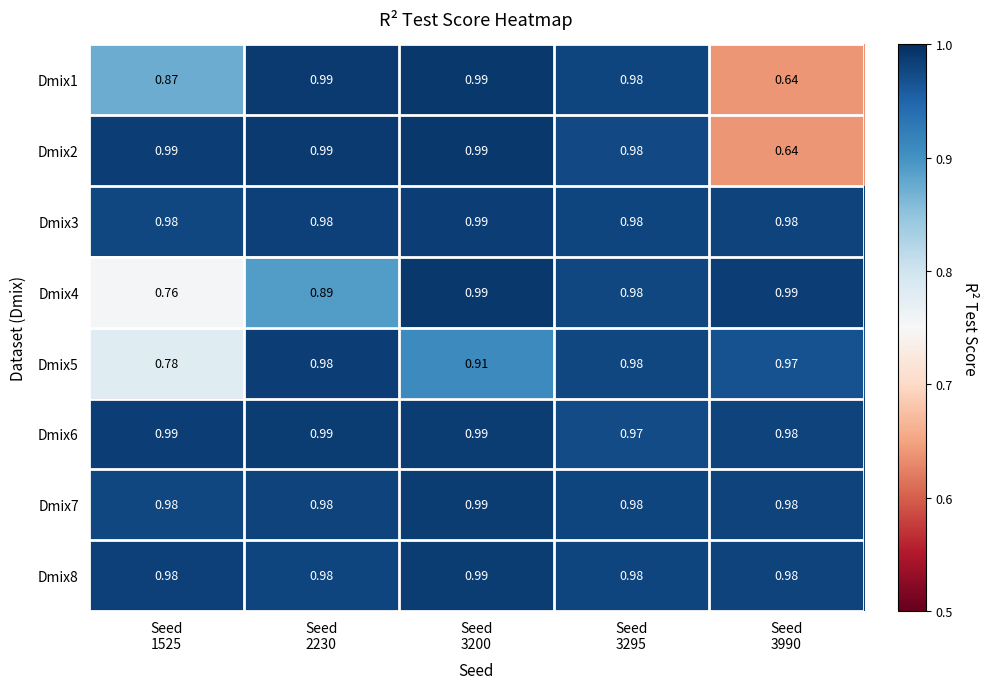

Which series has the largest total across all categories?

Dmix6